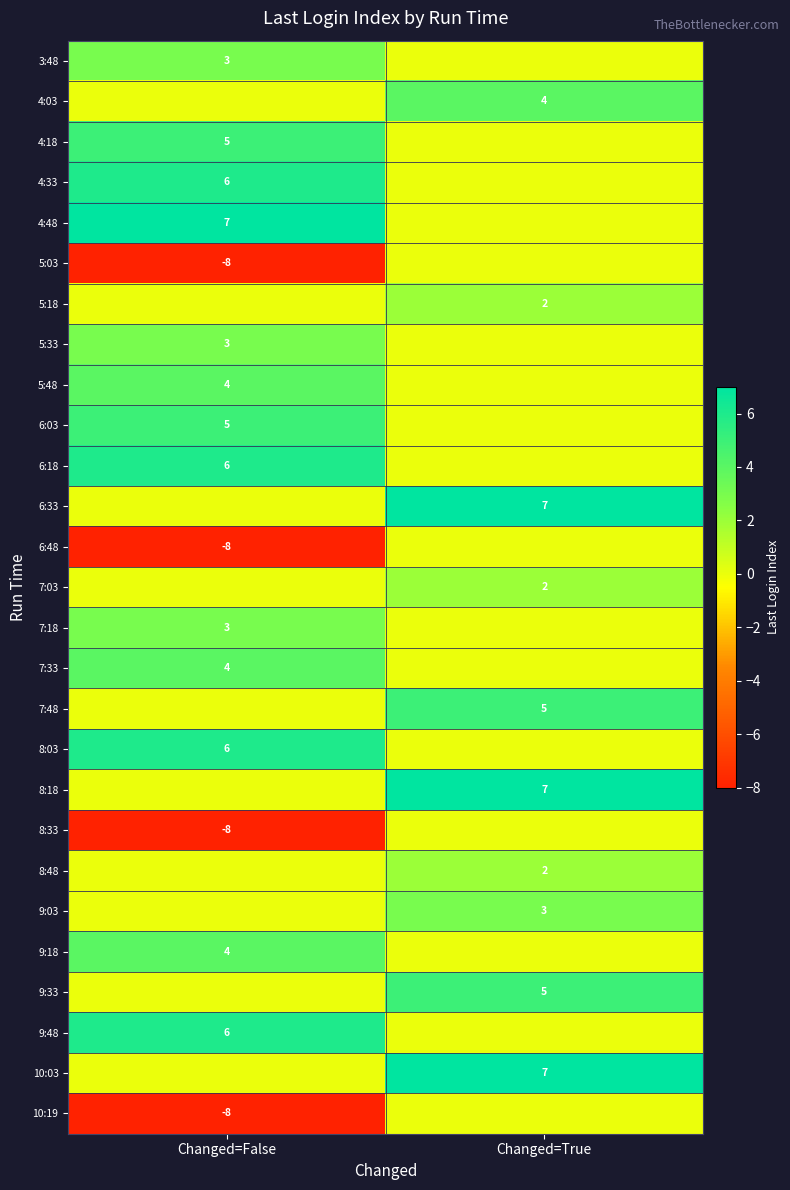

The value of 4:03 at Changed=True is 4. True or false?

True